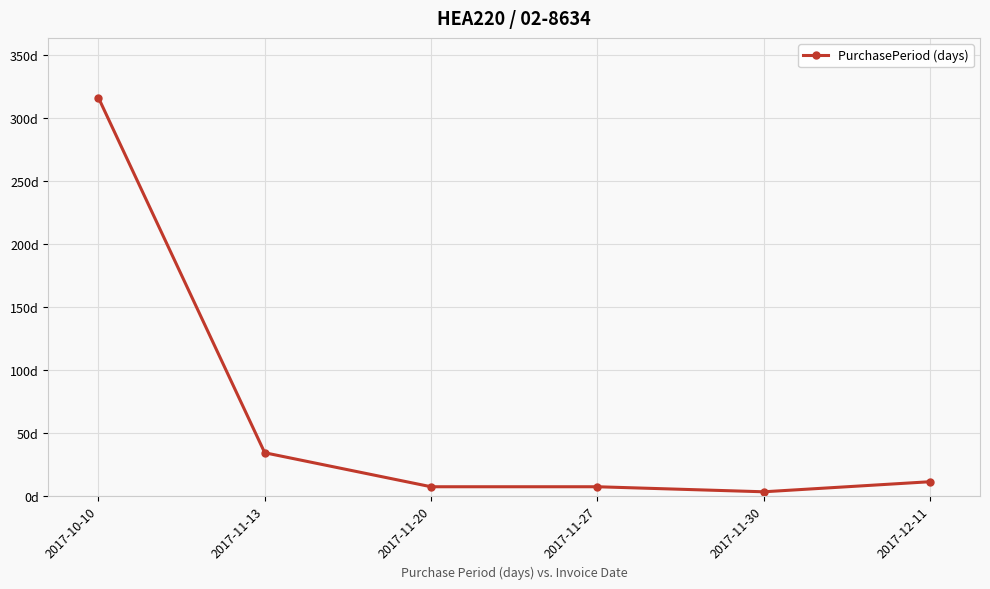

Does the chart have visible grid lines?

Yes